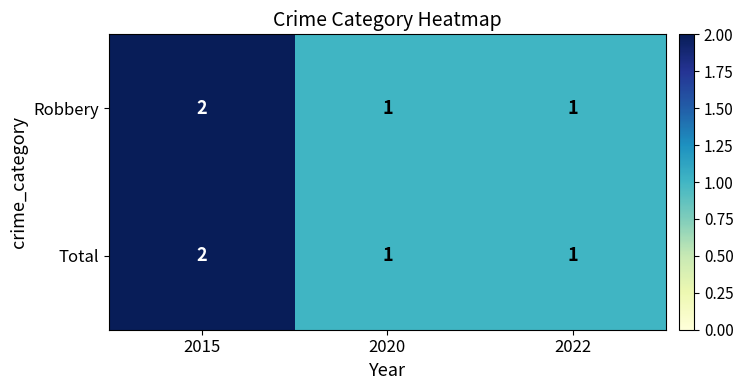

What is the sum of all Total values?

4